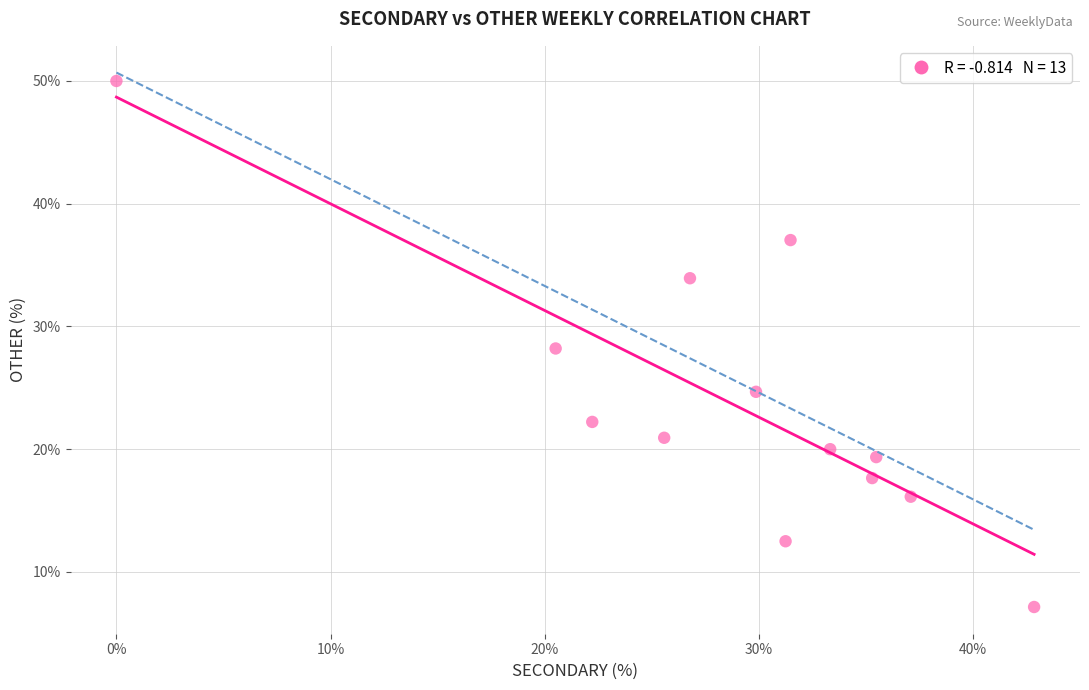

What is the range of Y values (max minus min)?

42.9